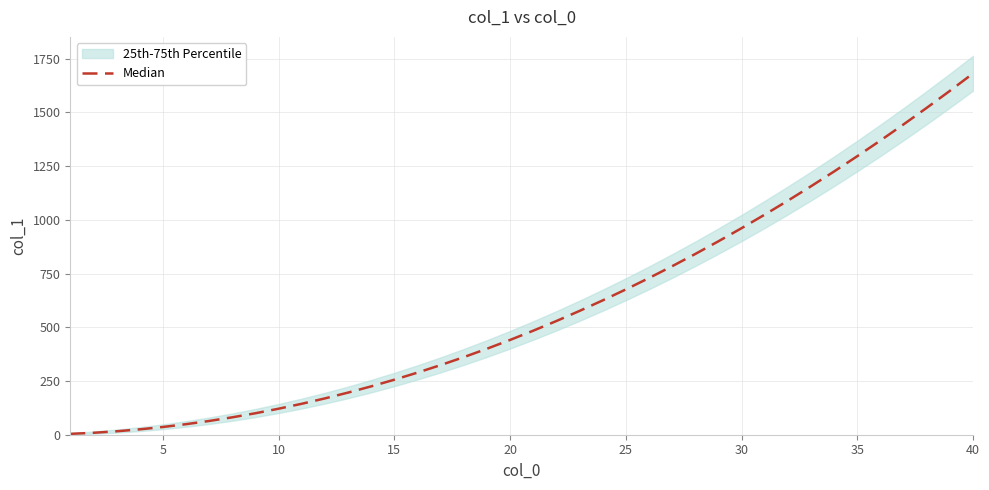

How many data points are less than 484?

20